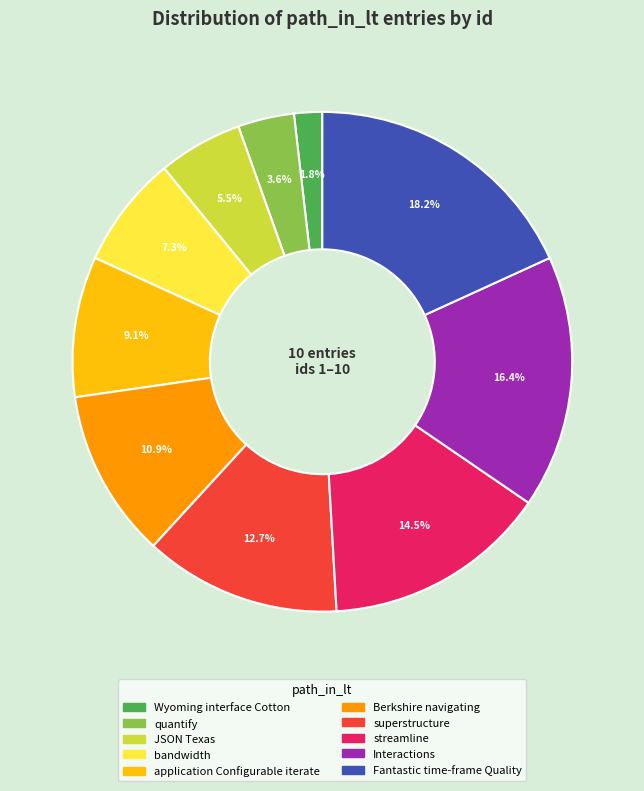

True or false: Fantastic time-frame Quality accounts for 5% of the total.

False